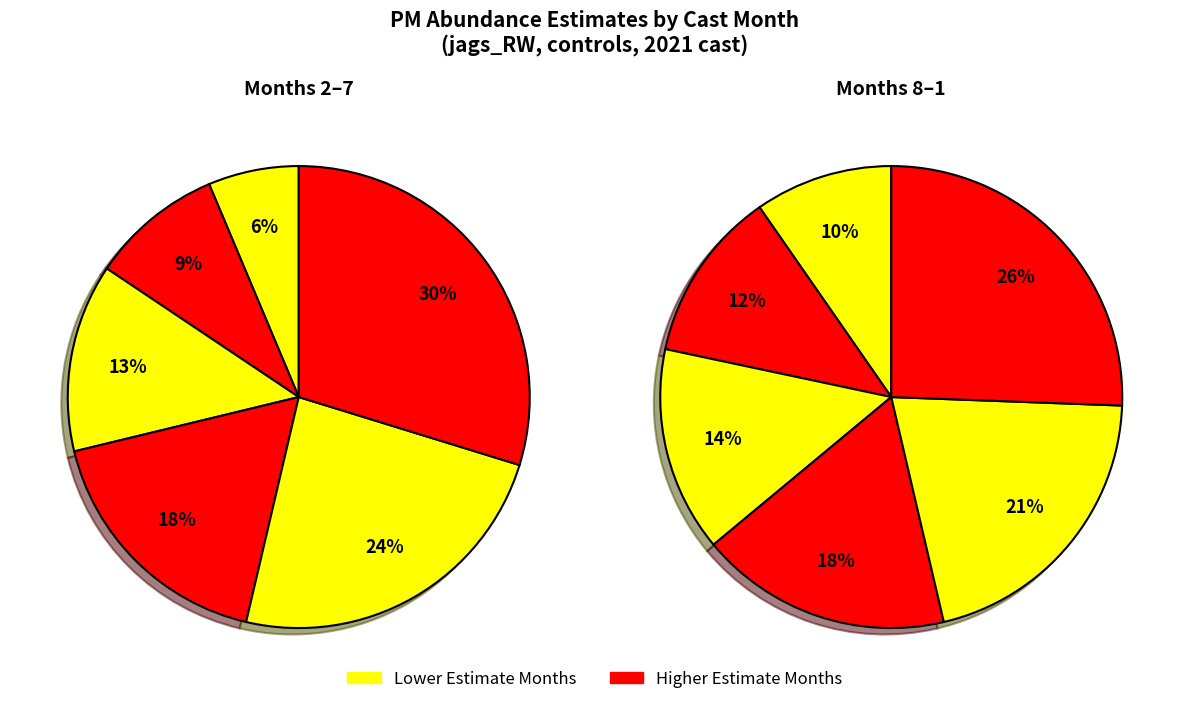

To the nearest percent, what portion does 11 represent?

14%